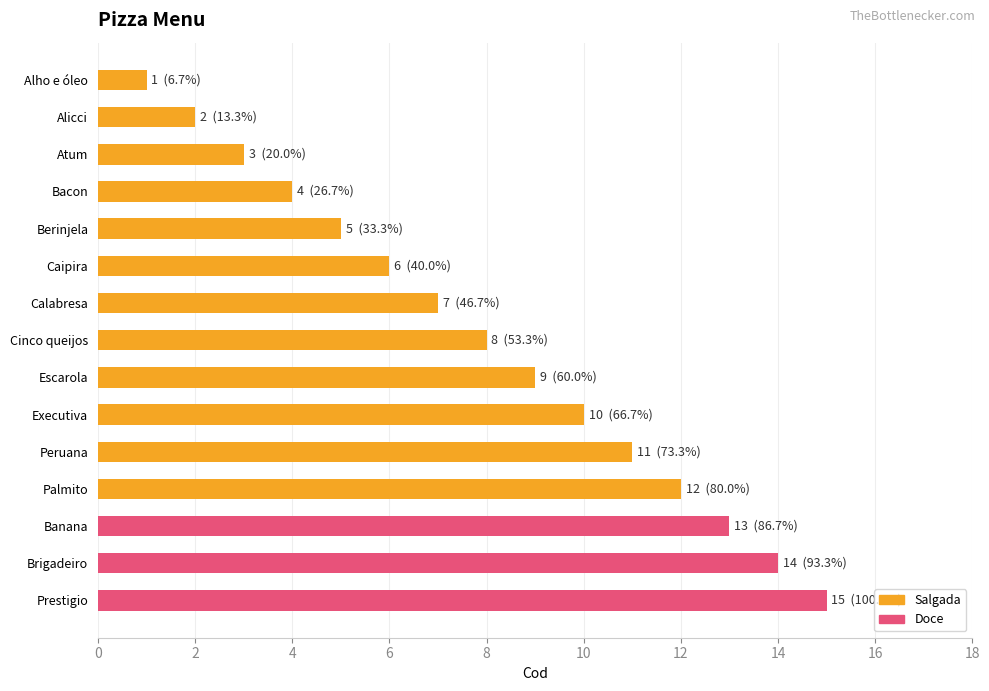

Between Brigadeiro and Calabresa, which is larger?

Brigadeiro